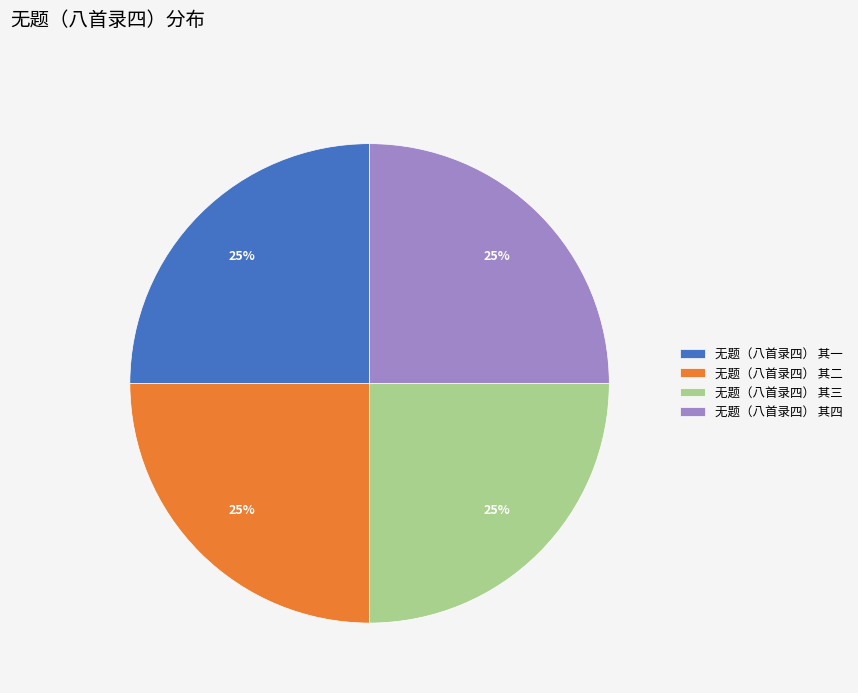

To the nearest percent, what is the average slice percentage?

25%